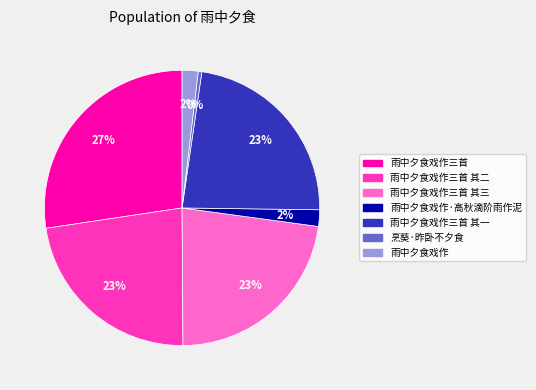

Does any single category account for the majority?

No